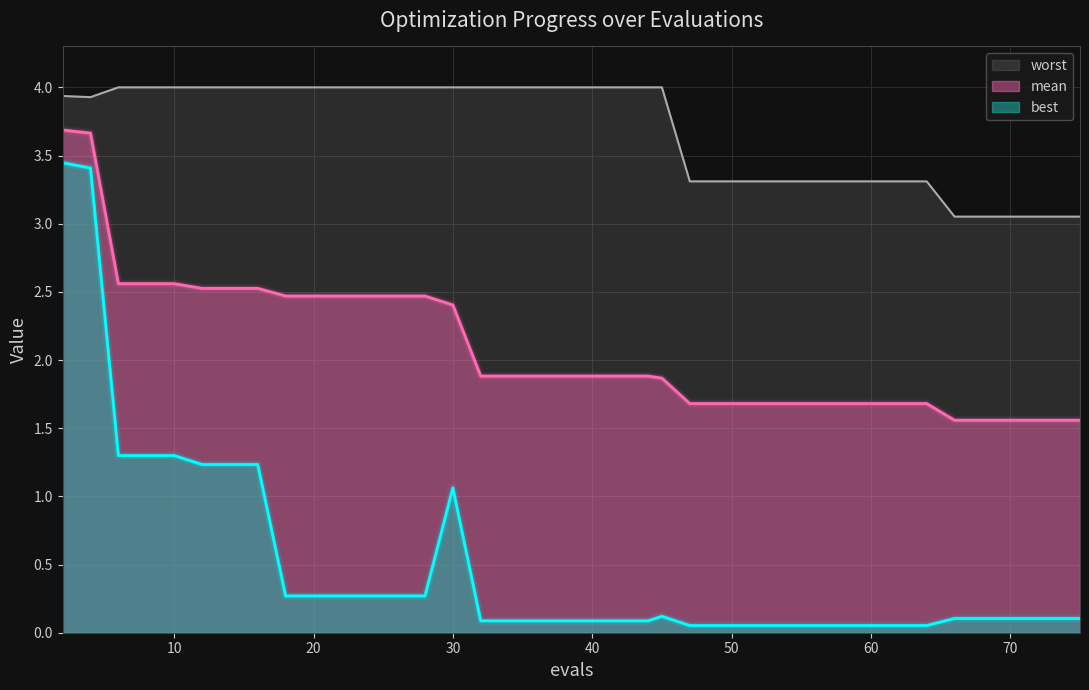

At which category does the chart reach its minimum across all series?

47